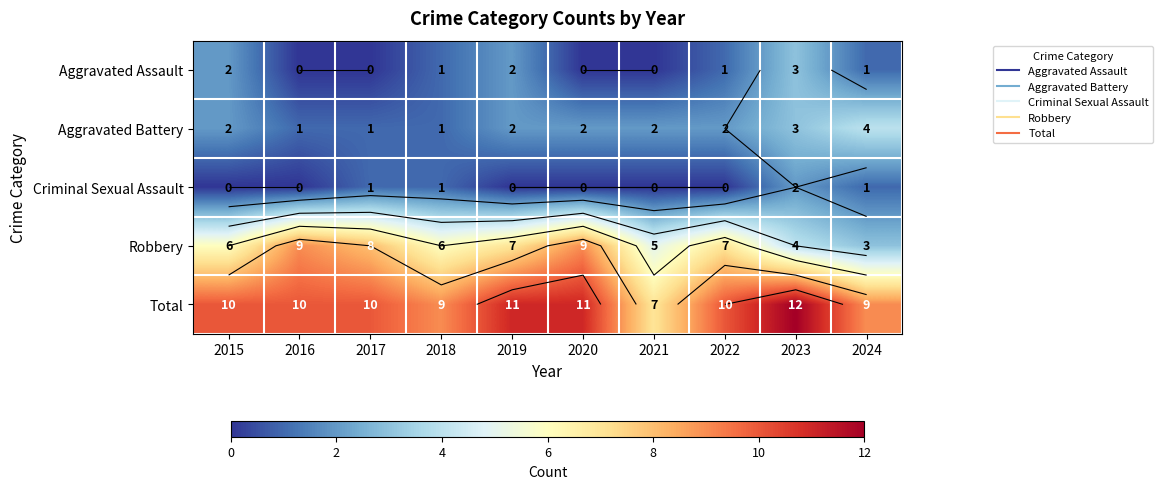

Rank the series by their maximum value, from highest to lowest.

Total, Robbery, Aggravated Battery, Aggravated Assault, Criminal Sexual Assault